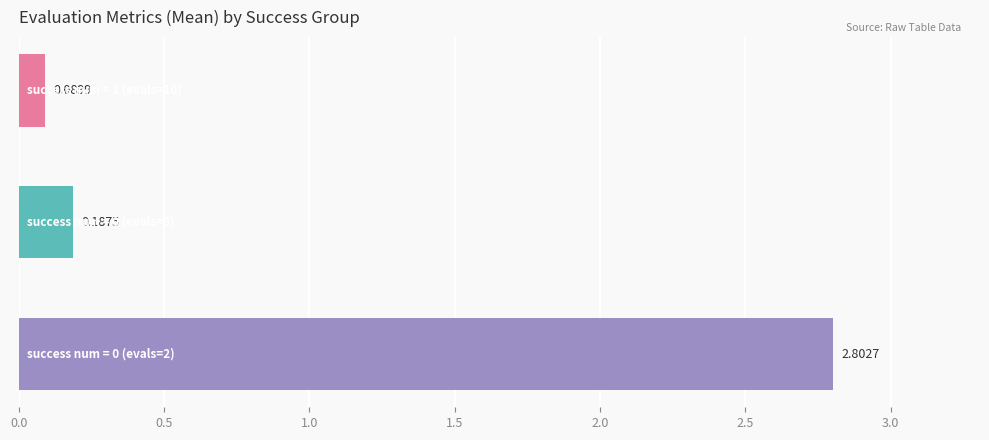

What is the average value?

1.0